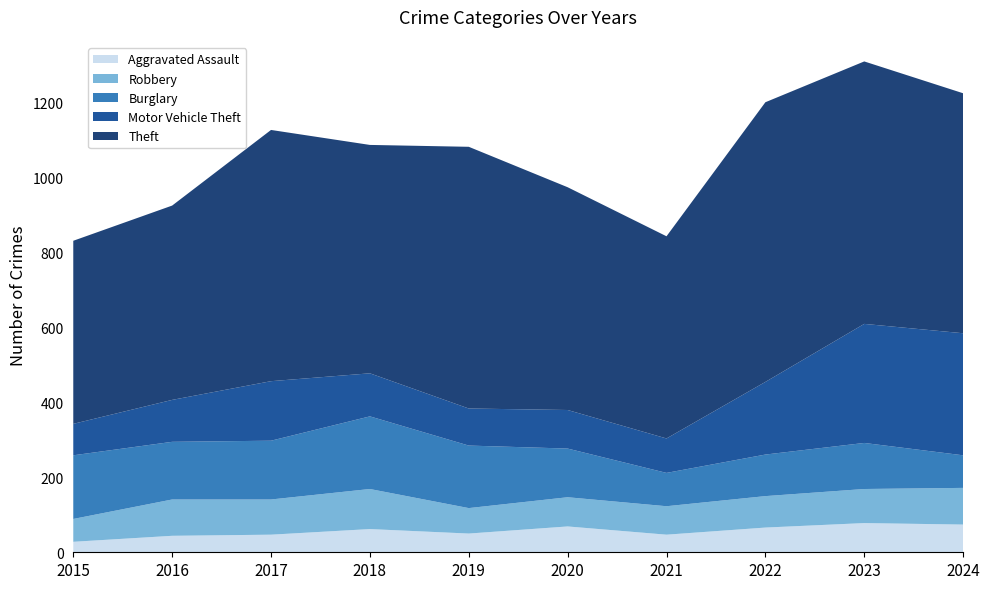

Reading left to right, extract all data points from this chart.

Aggravated Assault: 2015=28	2016=44	2017=47	2018=62	2019=50	2020=69	2021=47	2022=66	2023=78	2024=74
Robbery: 2015=61	2016=97	2017=94	2018=107	2019=68	2020=78	2021=76	2022=84	2023=91	2024=98
Burglary: 2015=170	2016=154	2017=157	2018=194	2019=167	2020=130	2021=89	2022=111	2023=123	2024=87
Motor Vehicle Theft: 2015=84	2016=112	2017=159	2018=115	2019=99	2020=103	2021=92	2022=194	2023=318	2024=326
Theft: 2015=489	2016=519	2017=671	2018=610	2019=699	2020=595	2021=540	2022=747	2023=701	2024=641